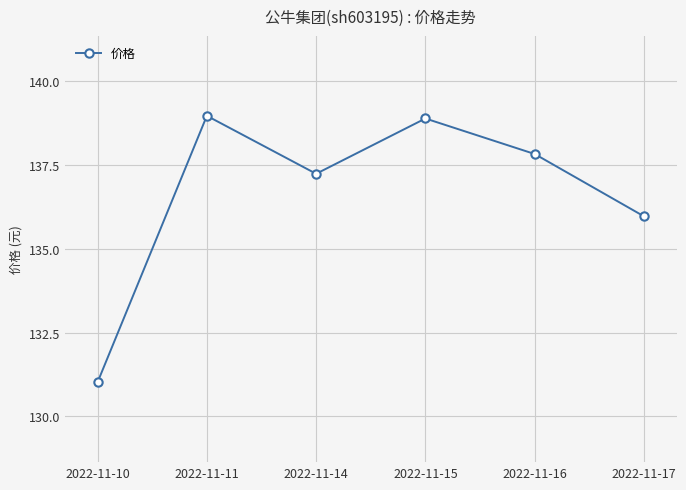

What is the smallest value displayed?

131.0